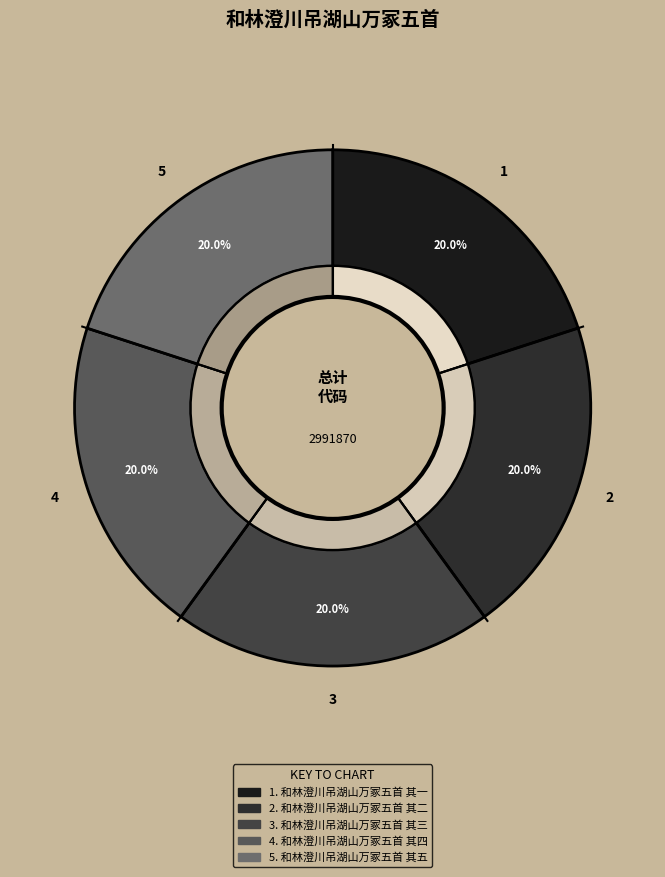

What percentage is the 和林澄川吊湖山万冢五首 其四 slice, to the nearest percent?

20%